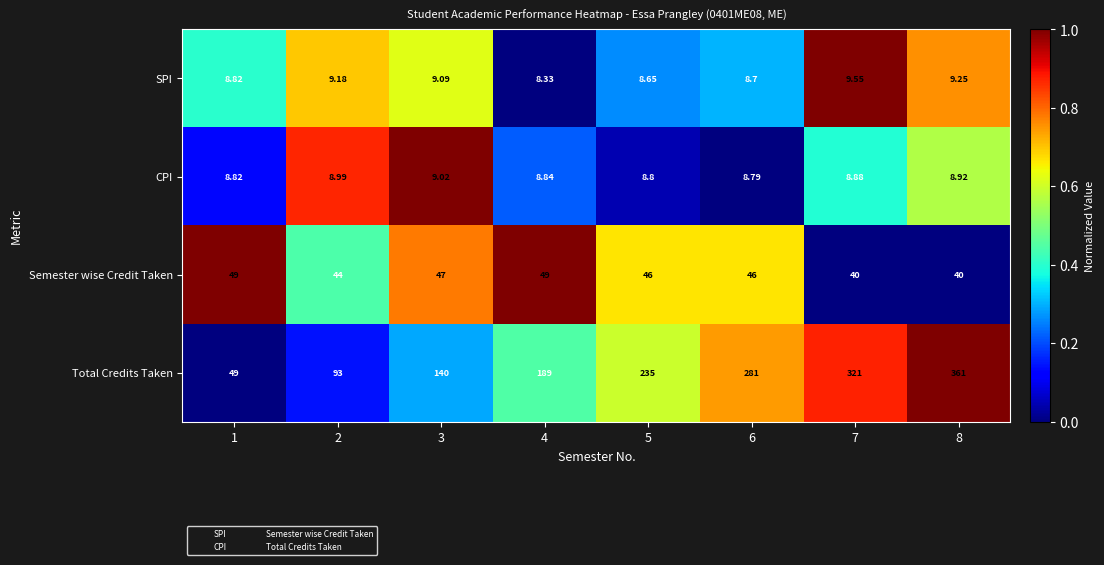

List the series in order of their peak value, highest first.

Total Credits Taken, Semester wise Credit Taken, SPI, CPI